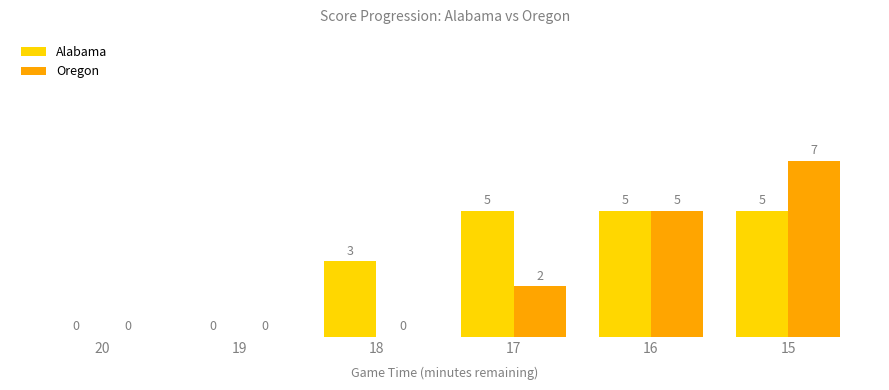

What is the sum of all Oregon values?

14